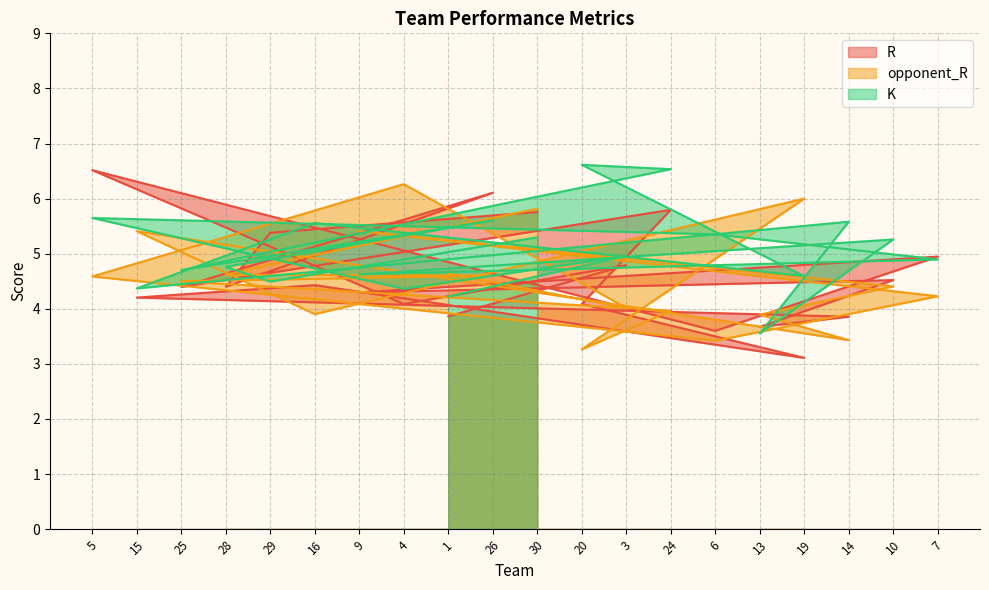

At which label is opponent_R closest to 4?

3